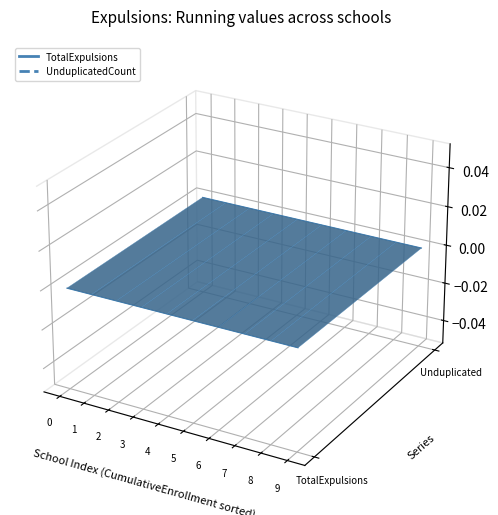

Is it true that UnduplicatedCountOfStudentsExpelled equals 0.0 at 8?

True